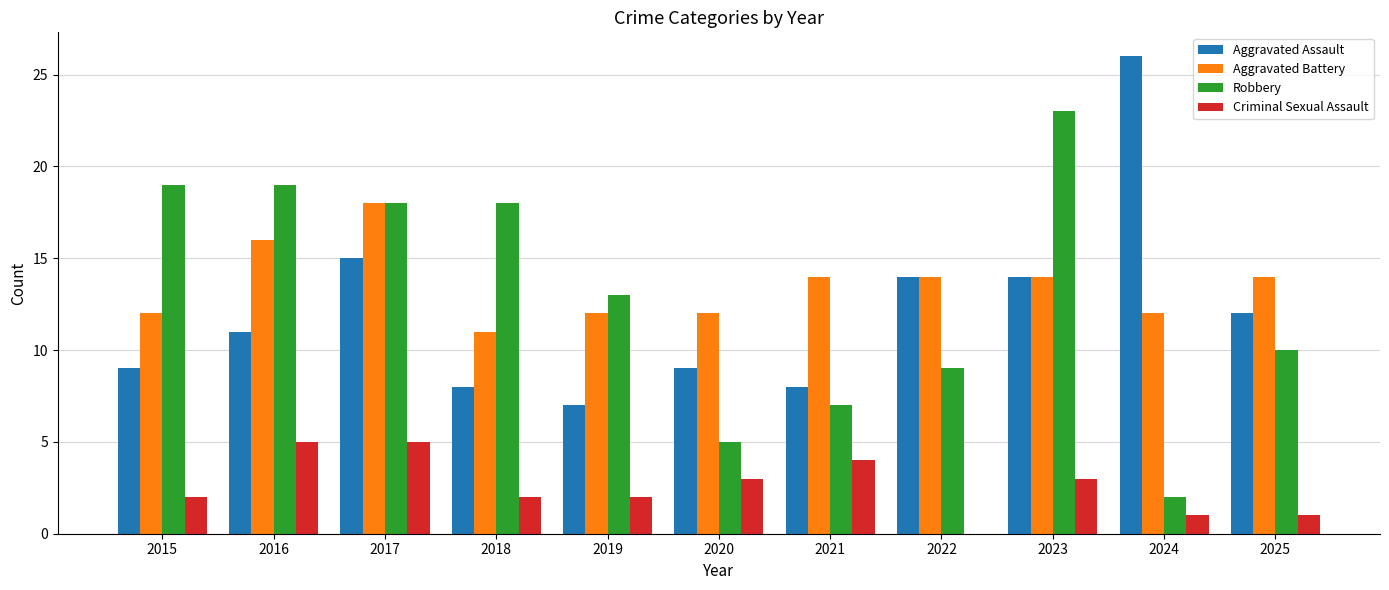

Are the bars horizontal?

No